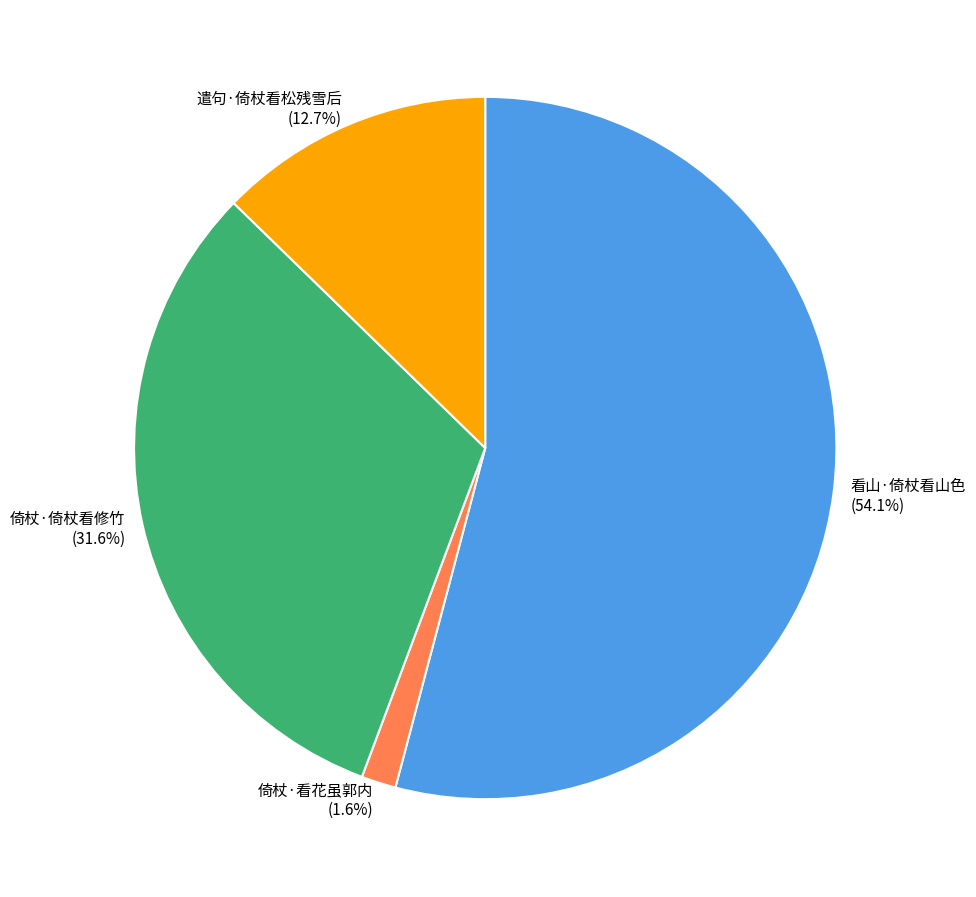

Does 看山·倚杖看山色 represent more than half of the total?

Yes